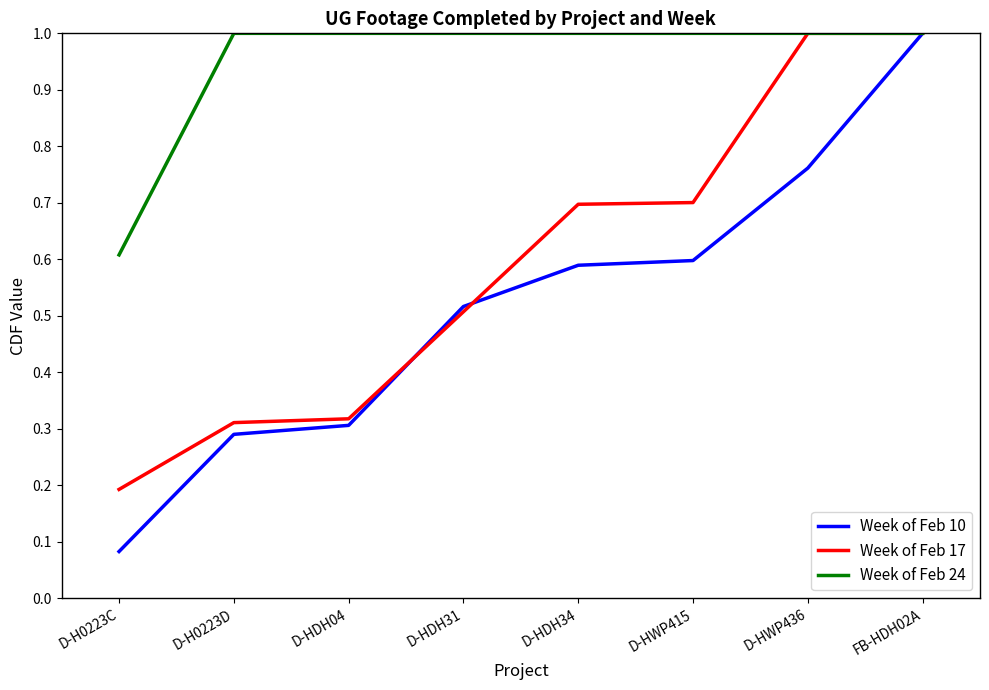

At which label is Week of Feb 24 closest to 0?

D-H0223C